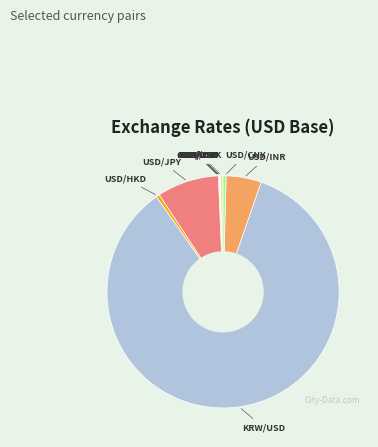

Combined, do USD/INR and USD/DKK account for over 50%?

No